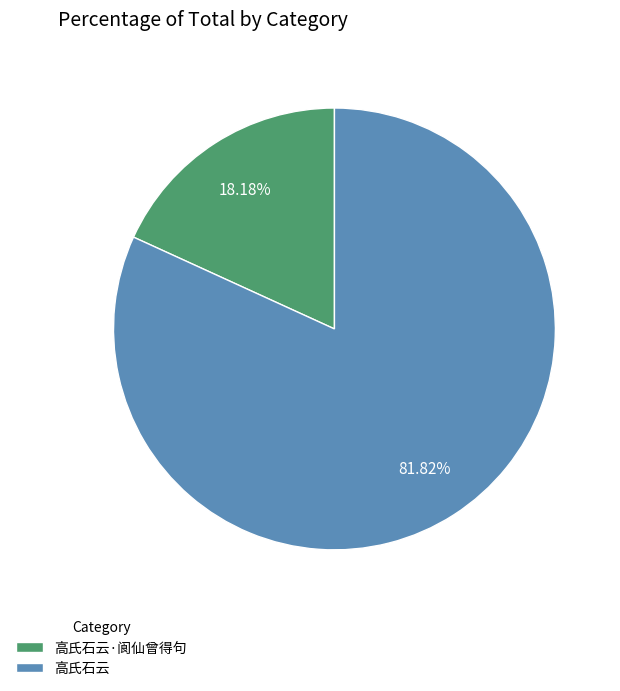

Rank the categories by value from highest to lowest.

高氏石云, 高氏石云·阆仙曾得句